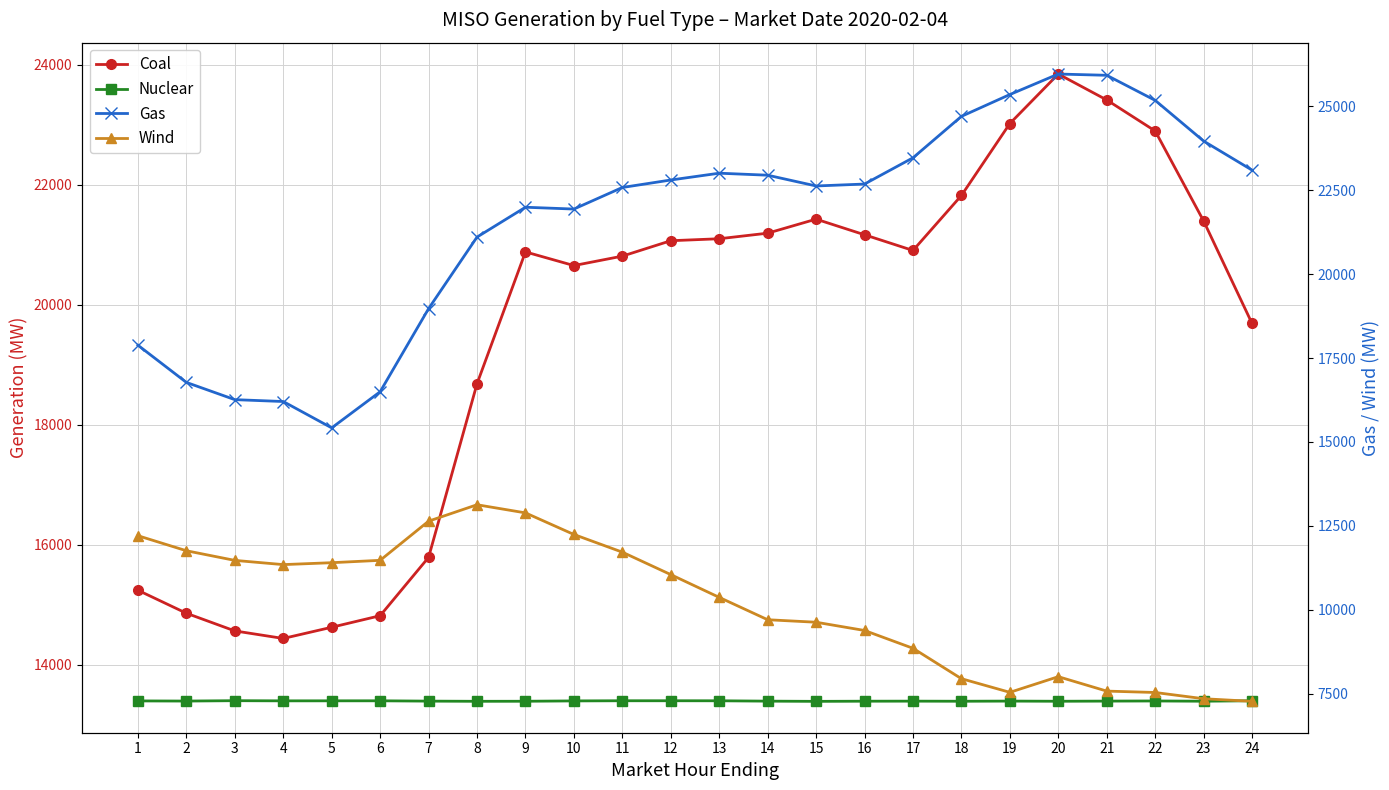

What is the sum of the Gas values at 17 and 1?

41345.3